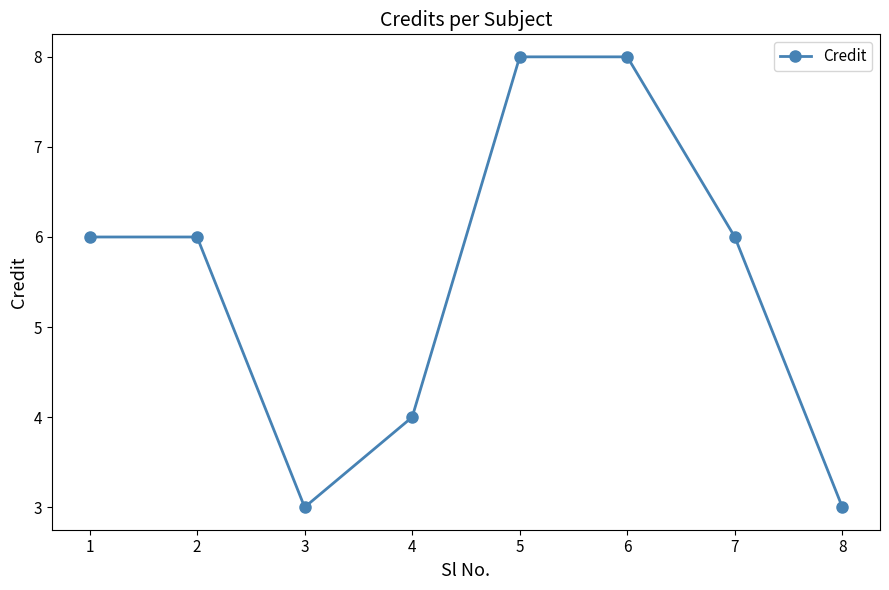

What is the minimum value shown in the chart?

3